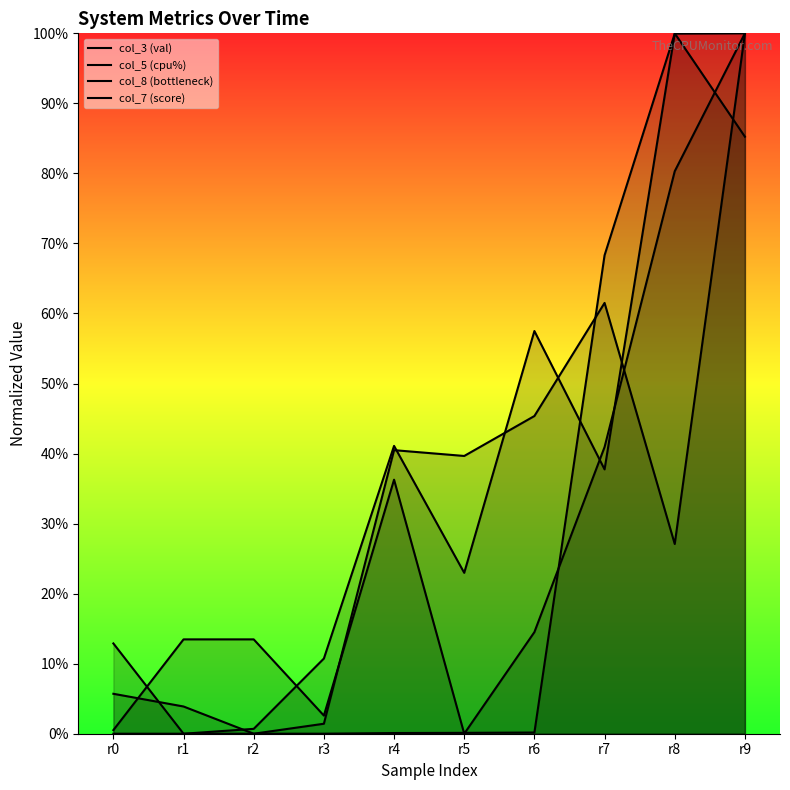

What is the value of the col_3 (val) point at the 10th from the left?

85.2